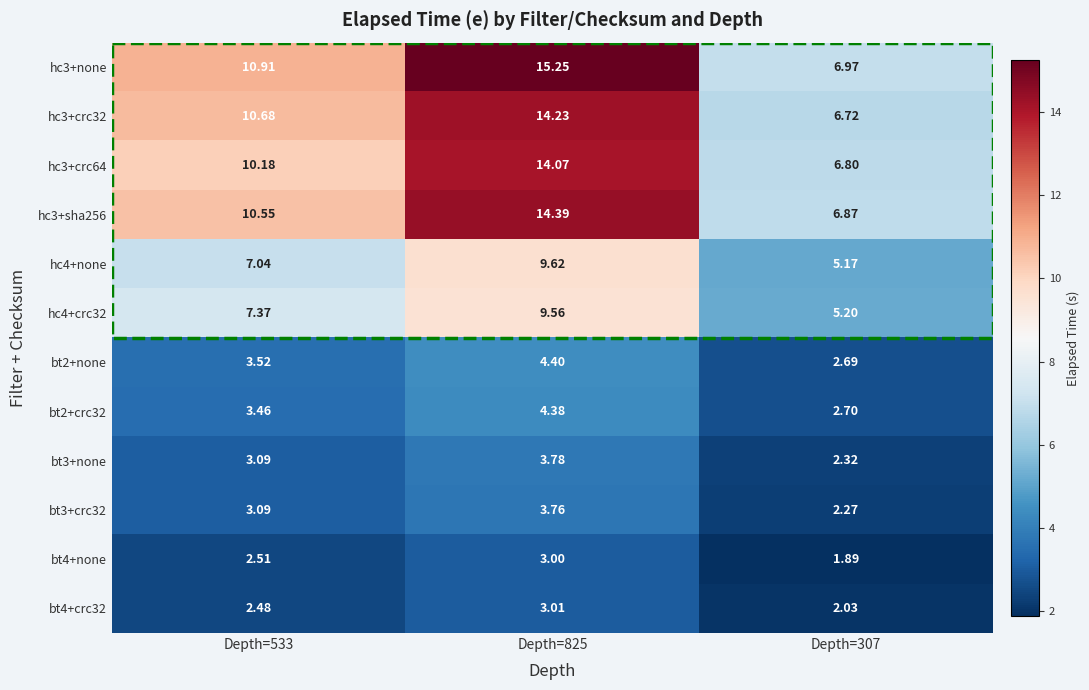

Is the value of hc3+crc32 at Depth=533 greater than the value of bt2+crc32 at Depth=307?

Yes